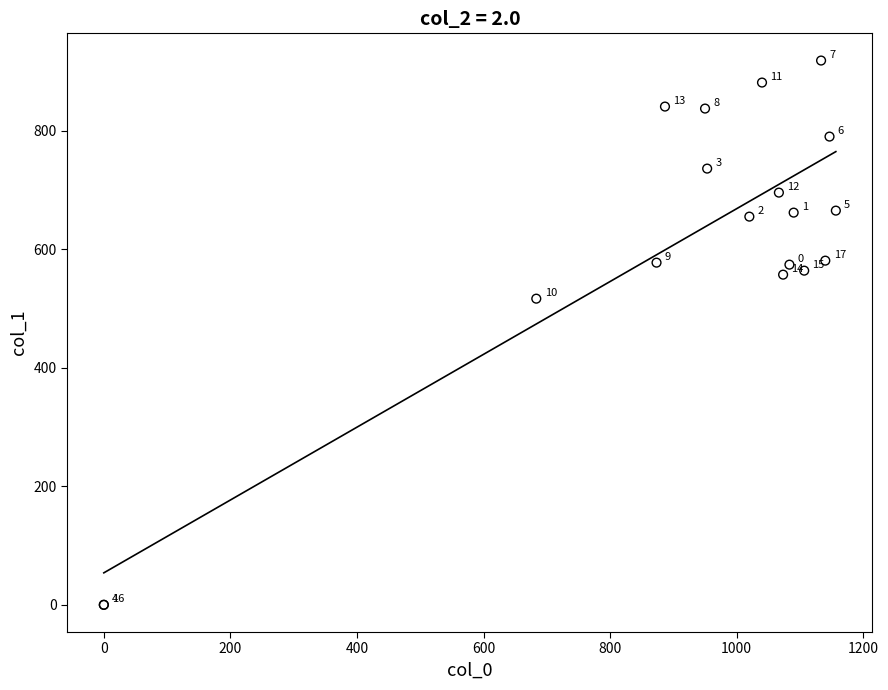

What Y value in the scatter plot is closest to 459?

516.4